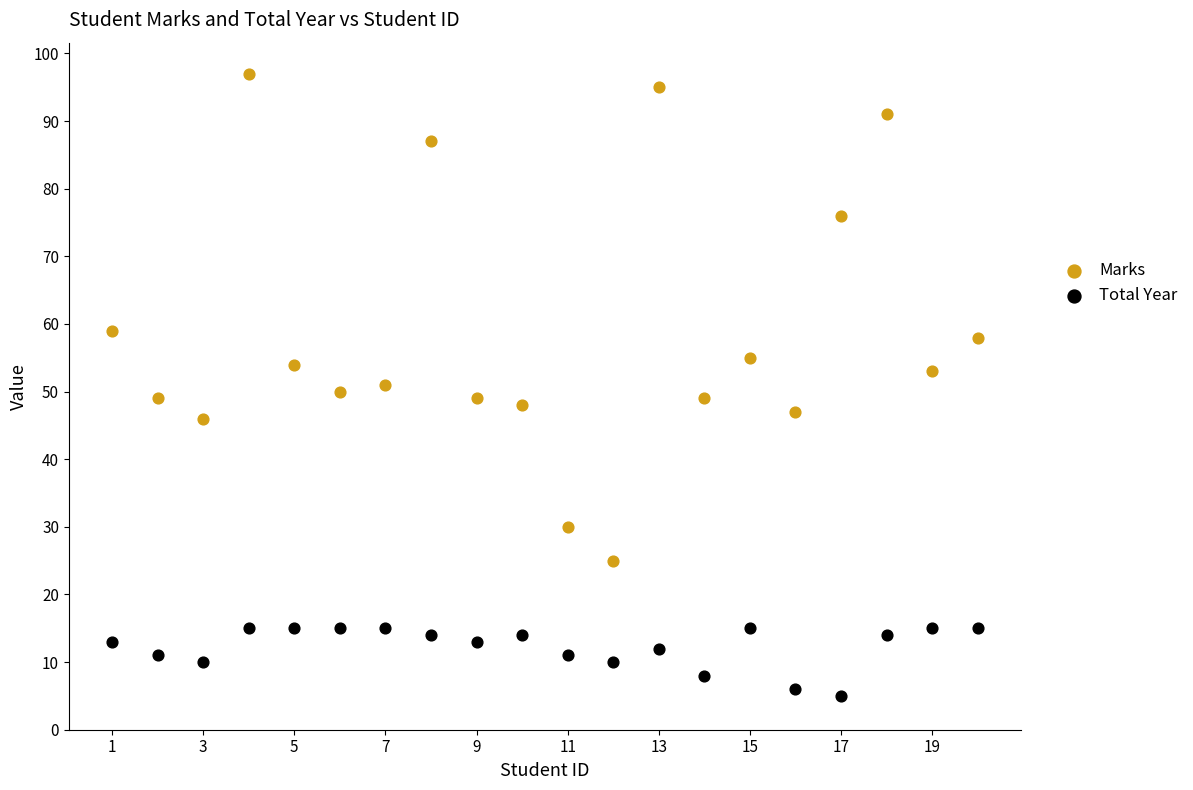

Across all data points, what is the range of Y values (max minus min)?

92